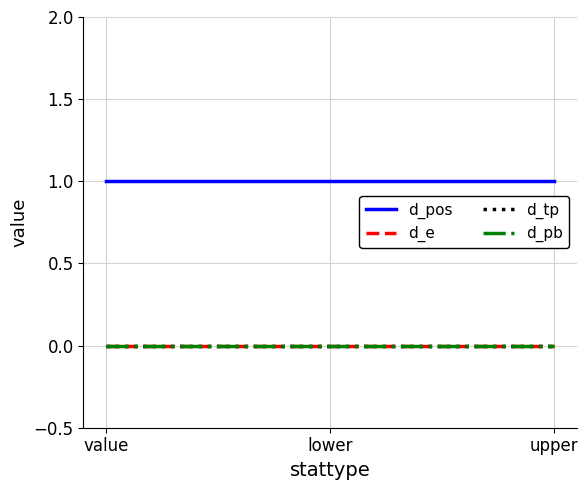

At how many categories does at least one series exceed 0?

3